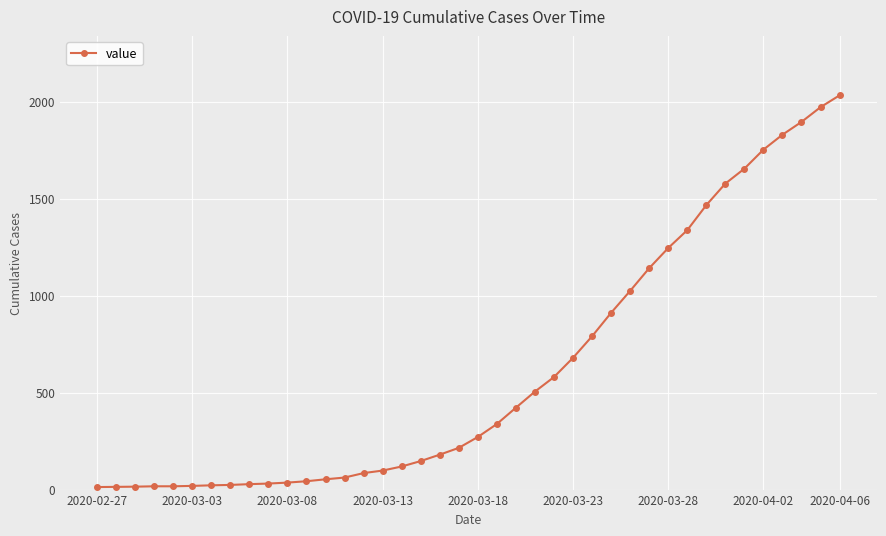

Does the chart have visible grid lines?

Yes